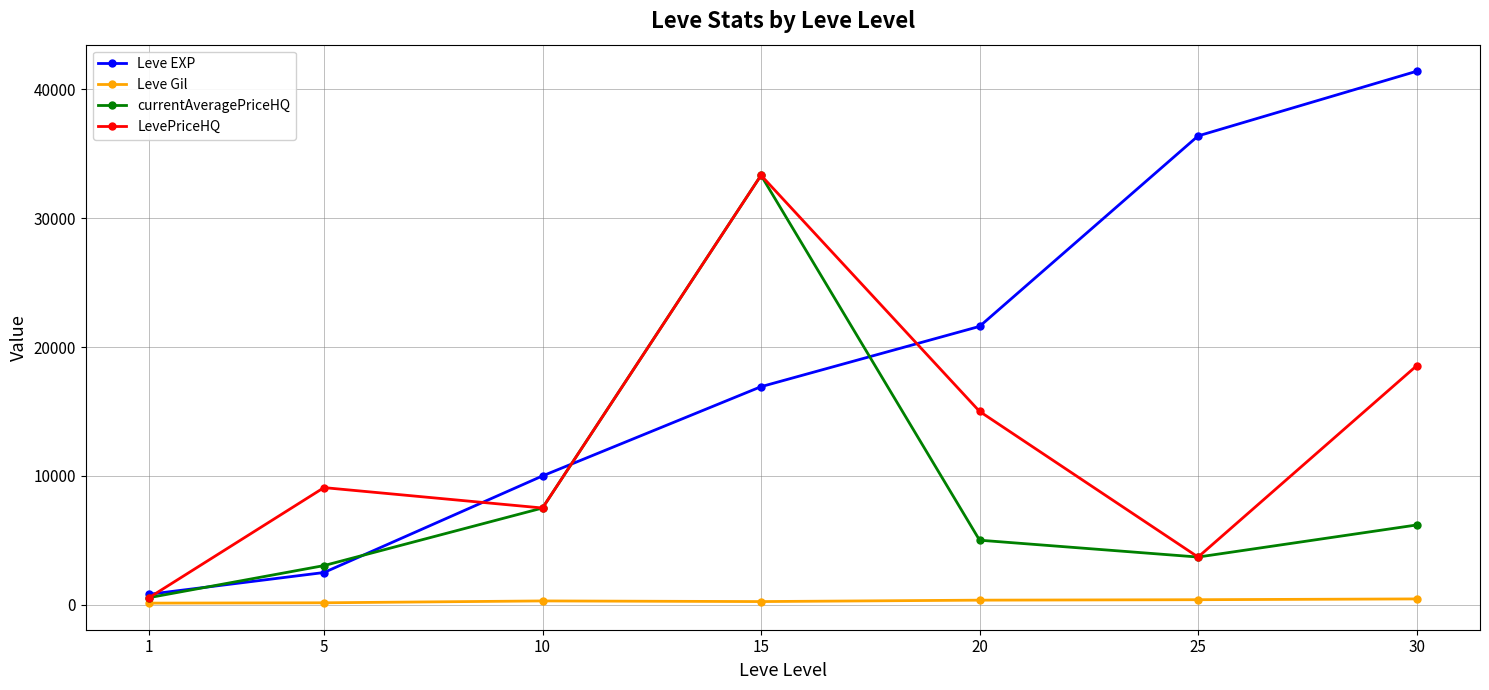

At which category is the sum across all series the highest?

15